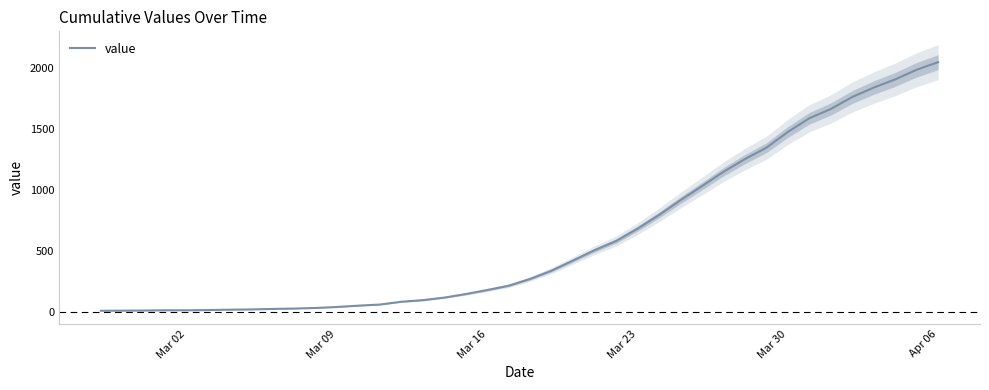

Reading right to left, list all the values displayed in this chart.

2047	1985	1906	1839	1762	1664	1588	1476	1347	1254	1150	1033	918	797	685	584	509	425	342	274	218	183	150	121	100	87	64	55	44	36	31	28	24	22	19	17	17	15	14	13